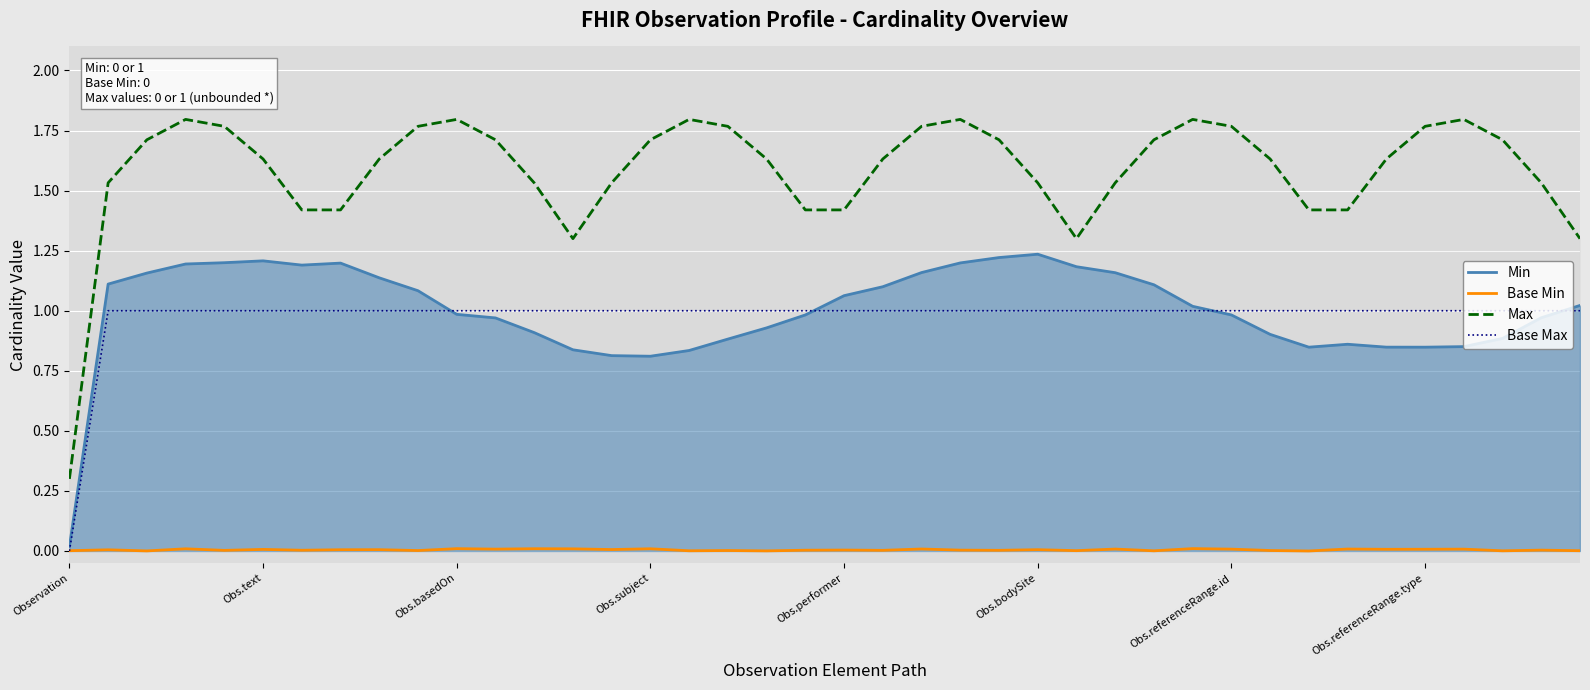

What is the difference between the second highest and minimum values in the Base Max series?

1.0